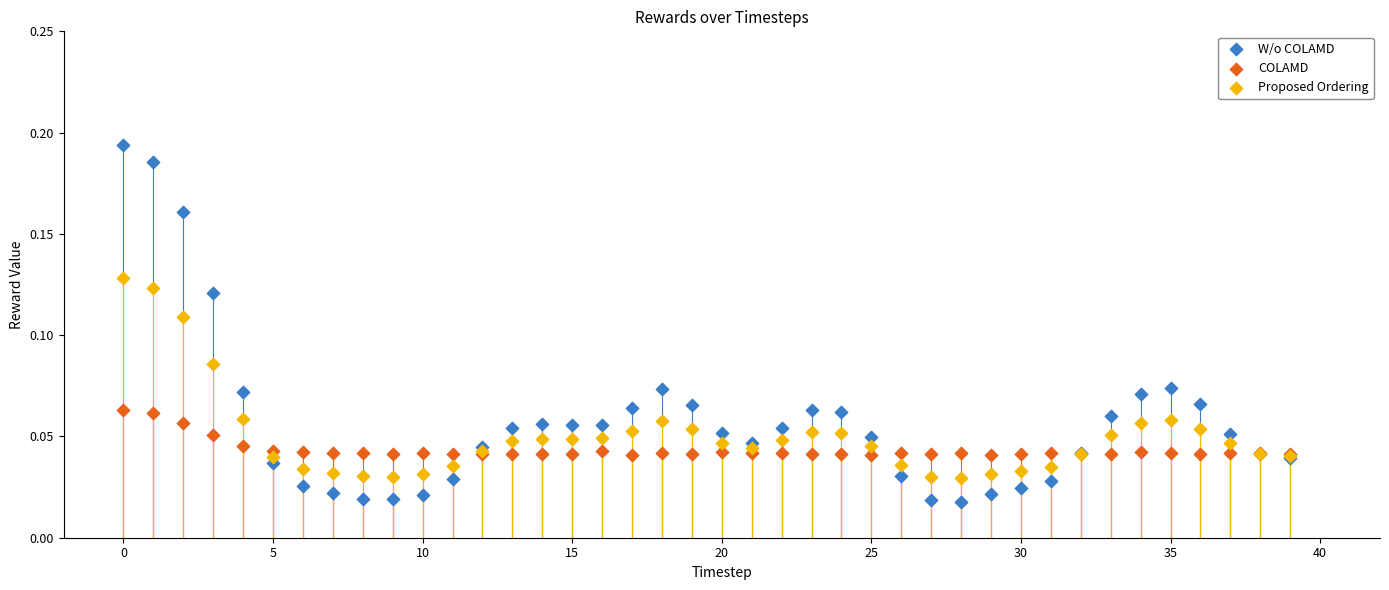

What are all the series names shown in the legend?

W/o COLAMD, COLAMD, Proposed Ordering